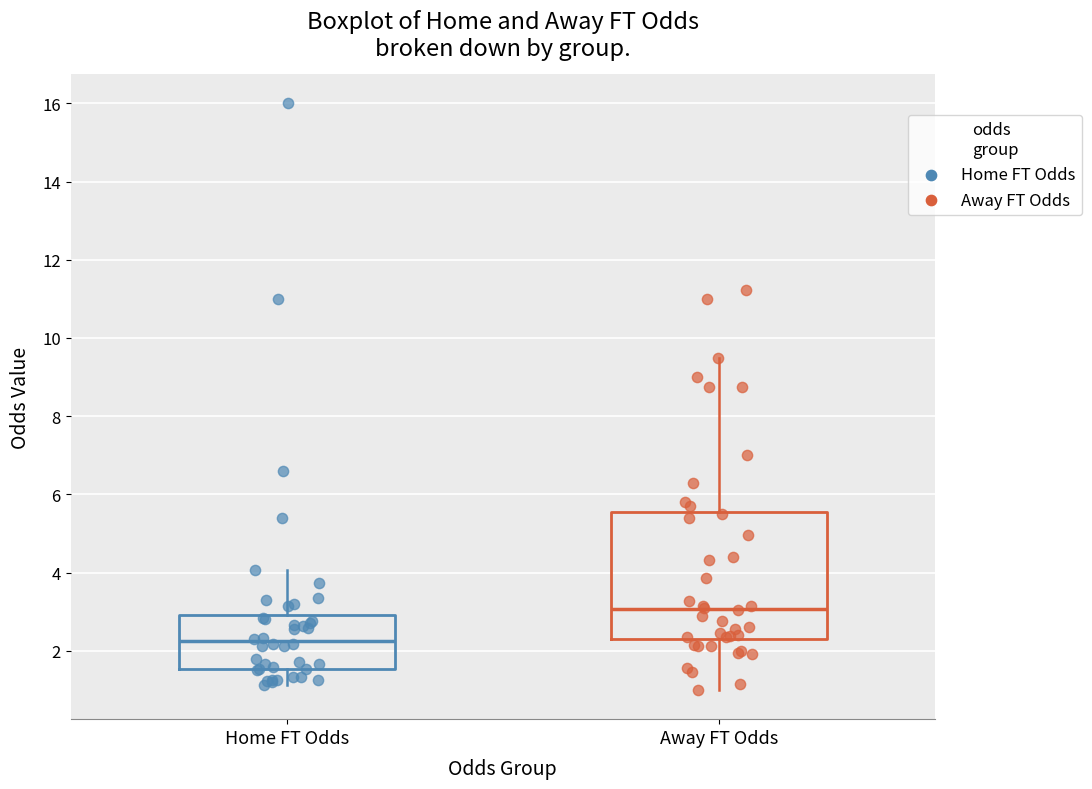

Reading left to right, read every box against the y-axis: the position of its median line, the range the box covers, and the ends of its whiskers. The values are not printed on the chart, so give them approximately, as read against the axis.

Home FT Odds: median 2.2, box 1.6 to 3.0, whiskers 1.2 to 4.0
Away FT Odds: median 3.0, box 2.4 to 5.6, whiskers 1.0 to 9.6